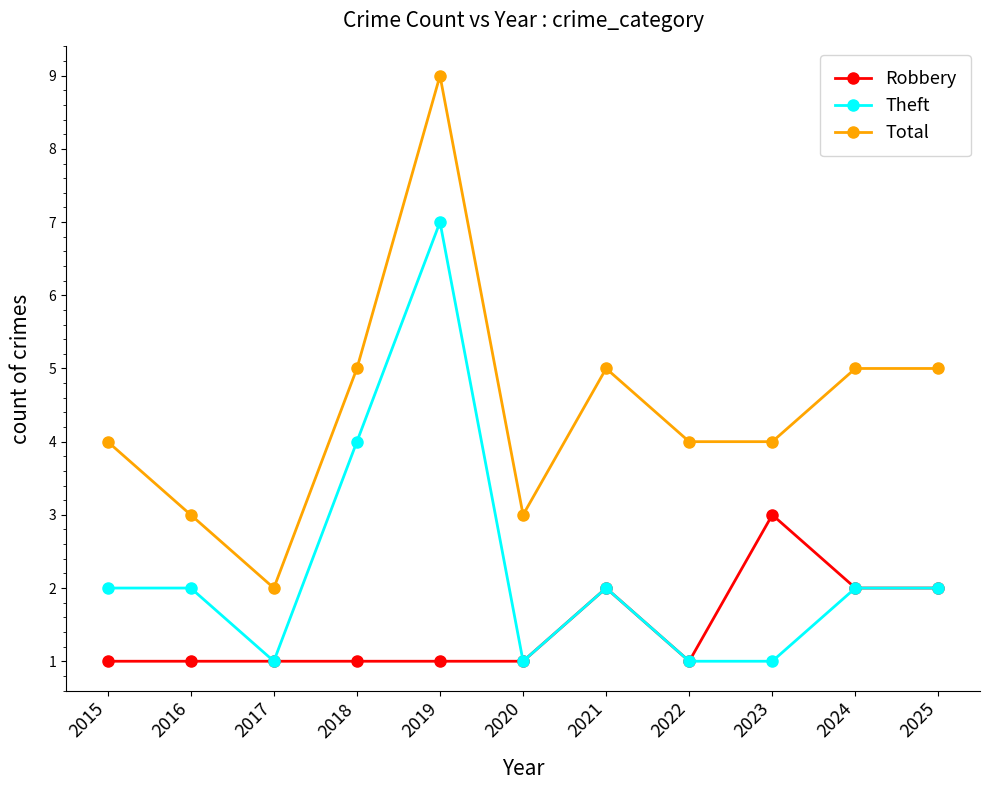

How many lines are shown in the chart?

3